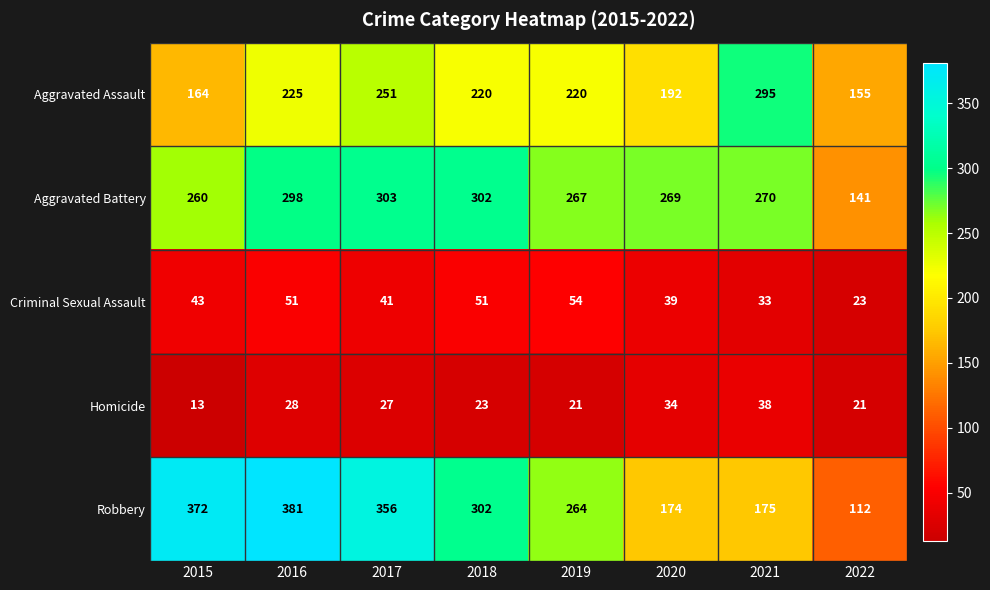

What is the approximate value of Aggravated Assault at 2015?

164